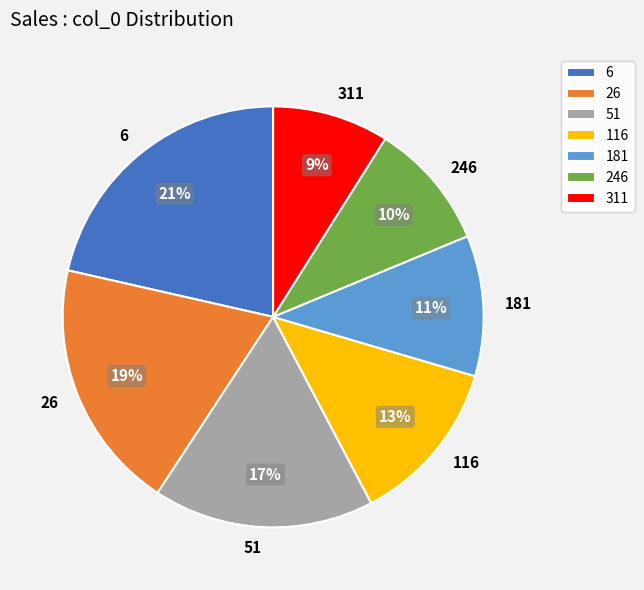

What percentage is the 51 slice, to the nearest percent?

17%